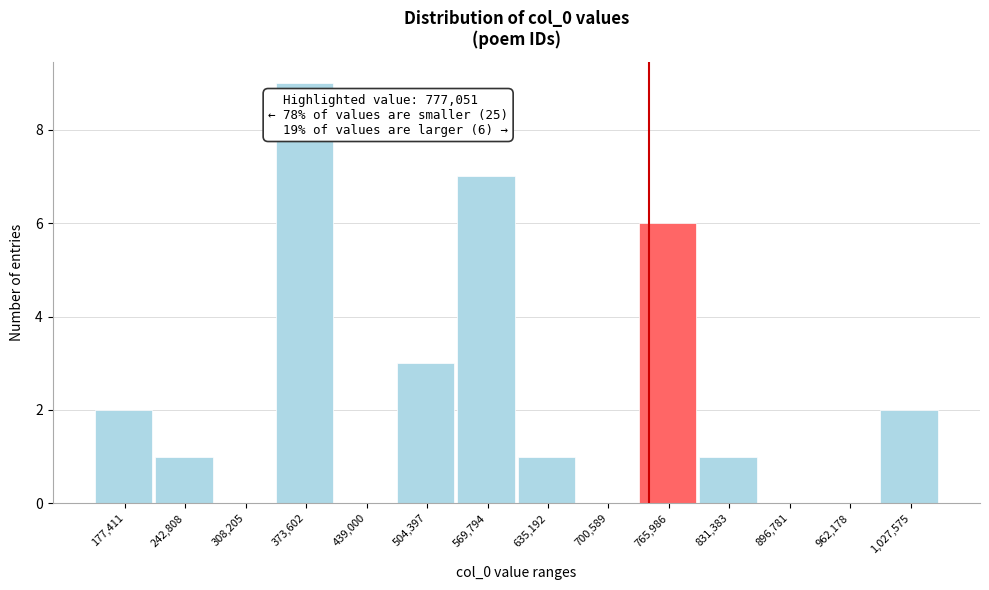

Reading right to left, list all the values displayed in this chart.

1,027,575=2	962,178=0	896,781=0	831,383=1	765,986=6	700,589=0	635,192=1	569,794=7	504,397=3	439,000=0	373,602=9	308,205=0	242,808=1	177,411=2